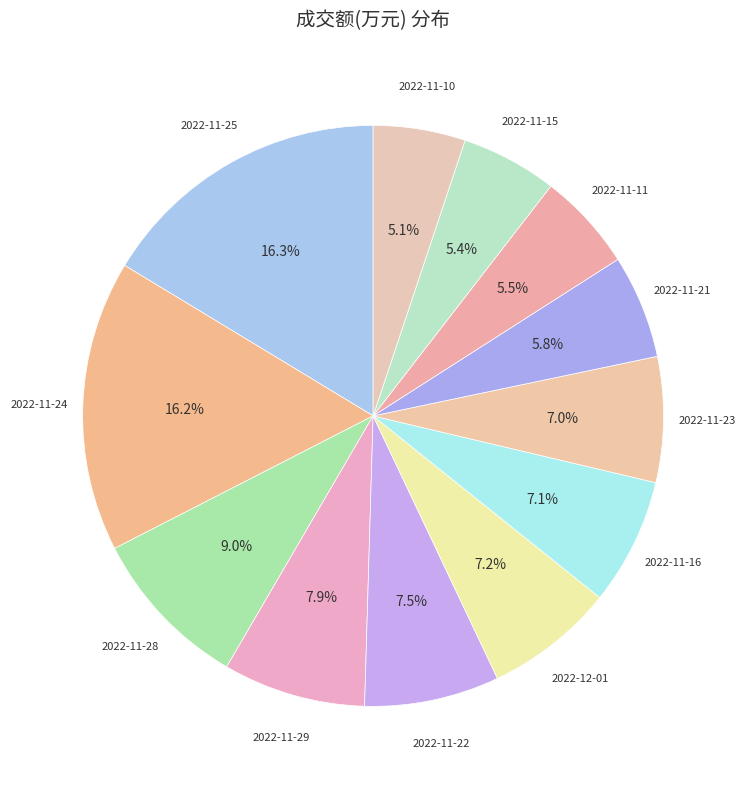

Does any single category account for the majority?

No